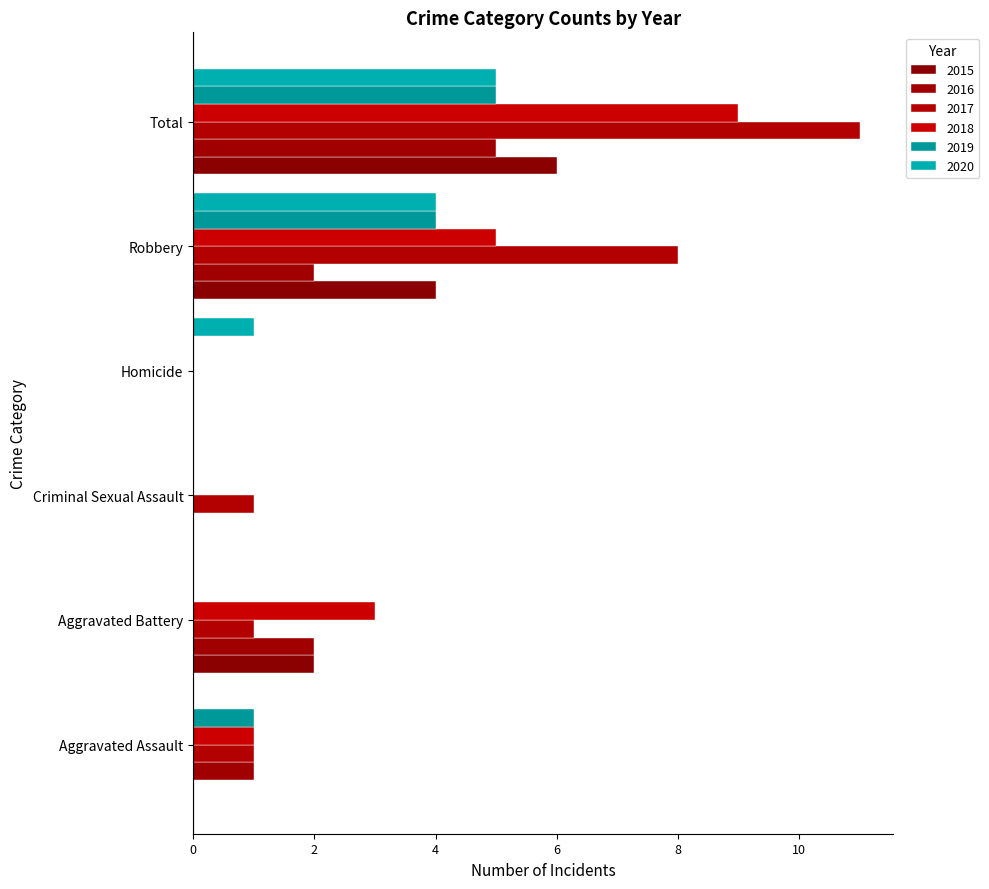

Between Aggravated Assault and Robbery, which is larger?

Robbery